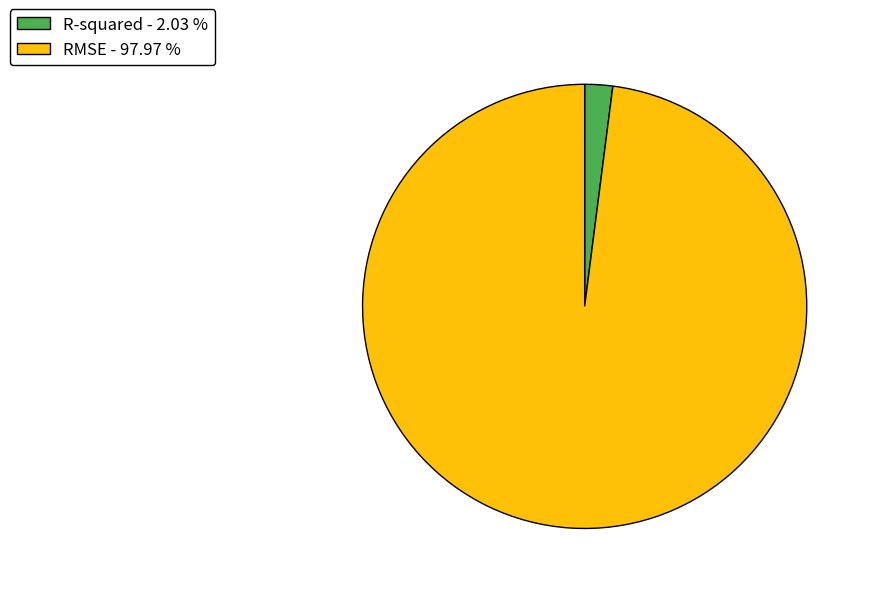

Which has a higher value, RMSE - 97.97 % or R-squared - 2.03 %?

RMSE - 97.97 %